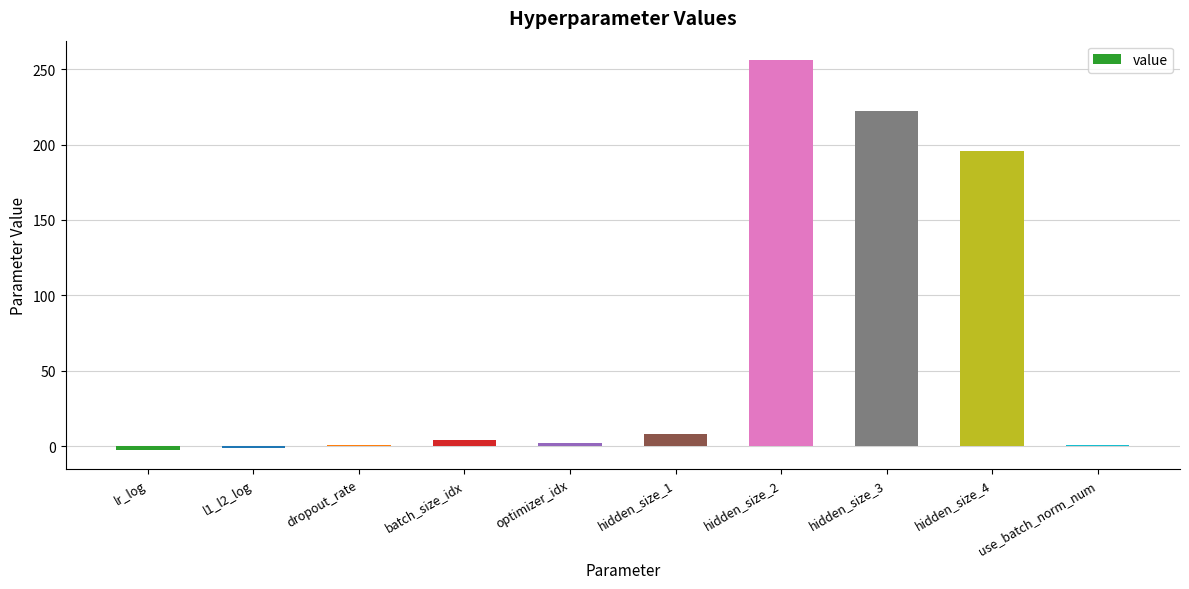

How many categories are shown in the chart?

10